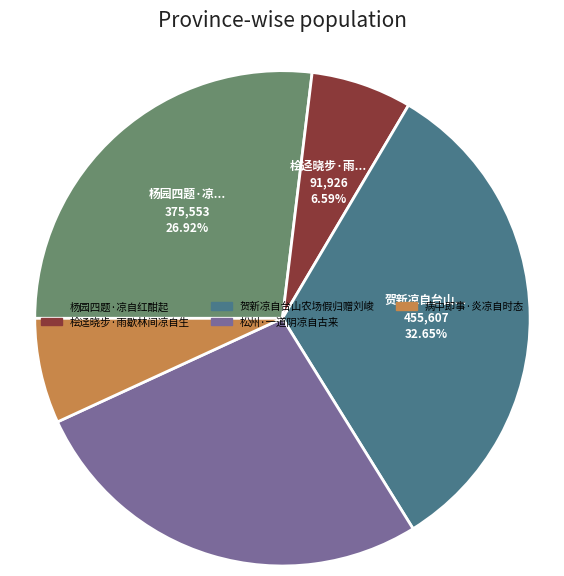

How many segments does this pie chart have?

5